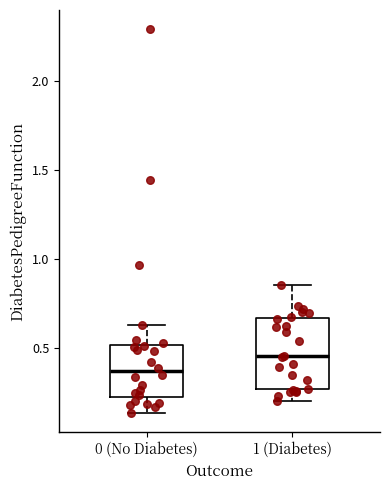

Reading left to right, transcribe this box plot: for each box, give where its median line is, the range the box spans, and where its two whiskers end, as read against the y-axis. The values are not printed on the chart, so give them approximately, as read against the axis.

0 (No Diabetes): median 0.35, box 0.25 to 0.50, whiskers 0.15 to 0.65
1 (Diabetes): median 0.45, box 0.25 to 0.65, whiskers 0.20 to 0.85